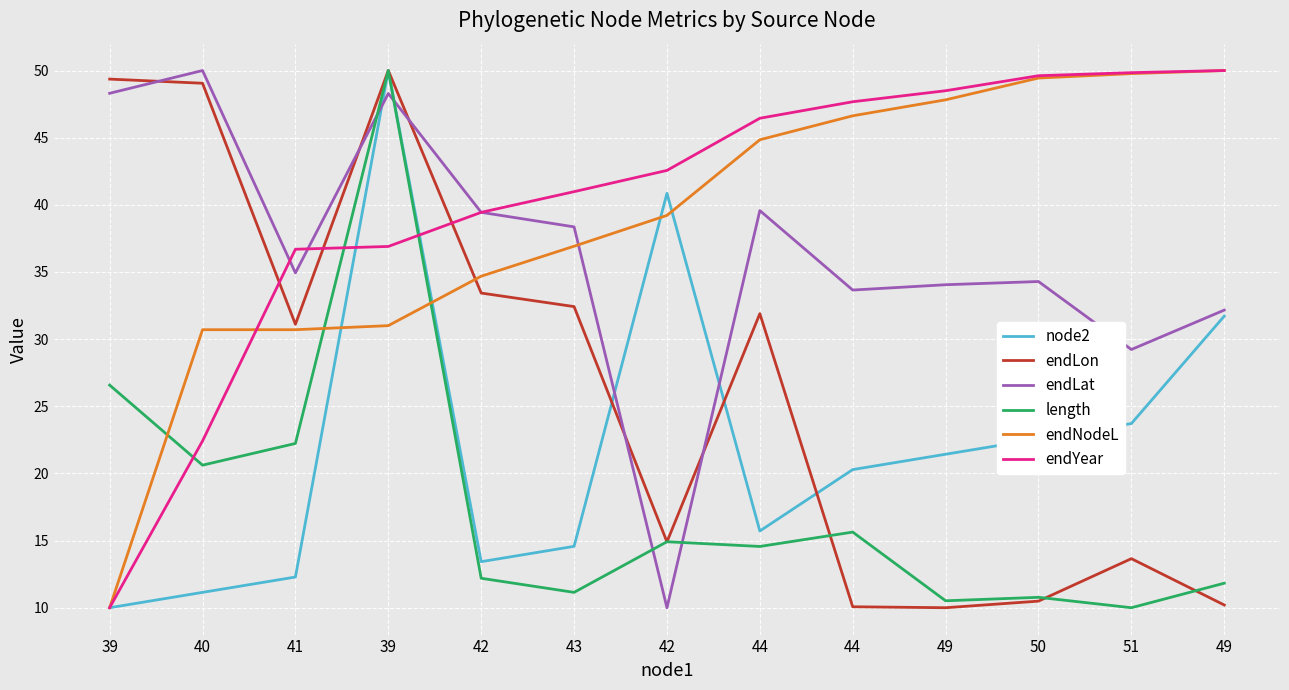

What is the difference between the maximum and second lowest values in the node2 series?

38.9